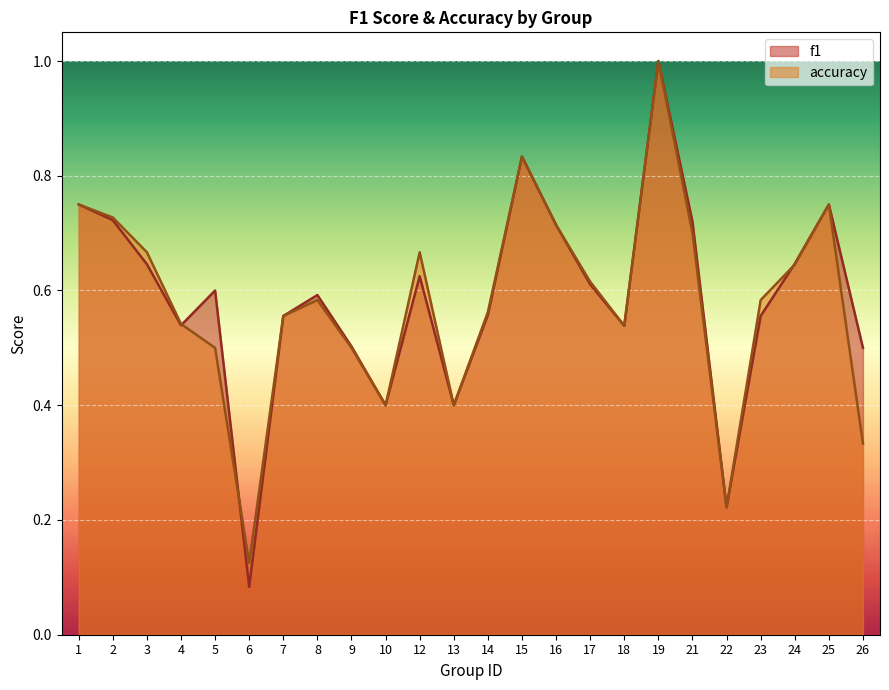

Which series has the largest range (max minus min)?

f1